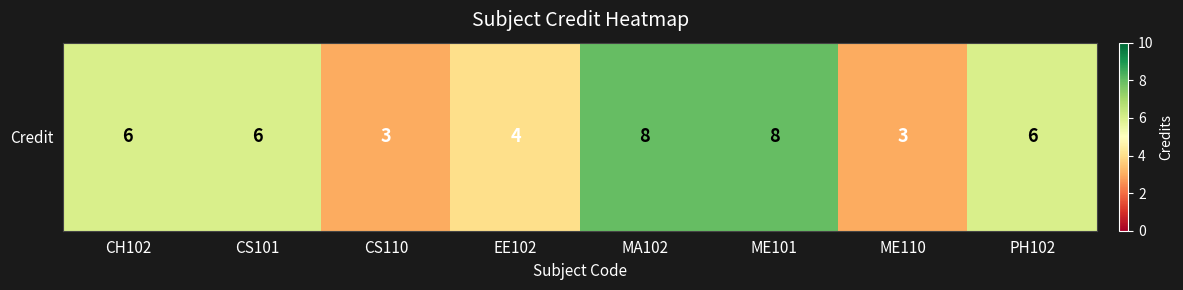

At which category does the chart reach its minimum across all series?

CS110